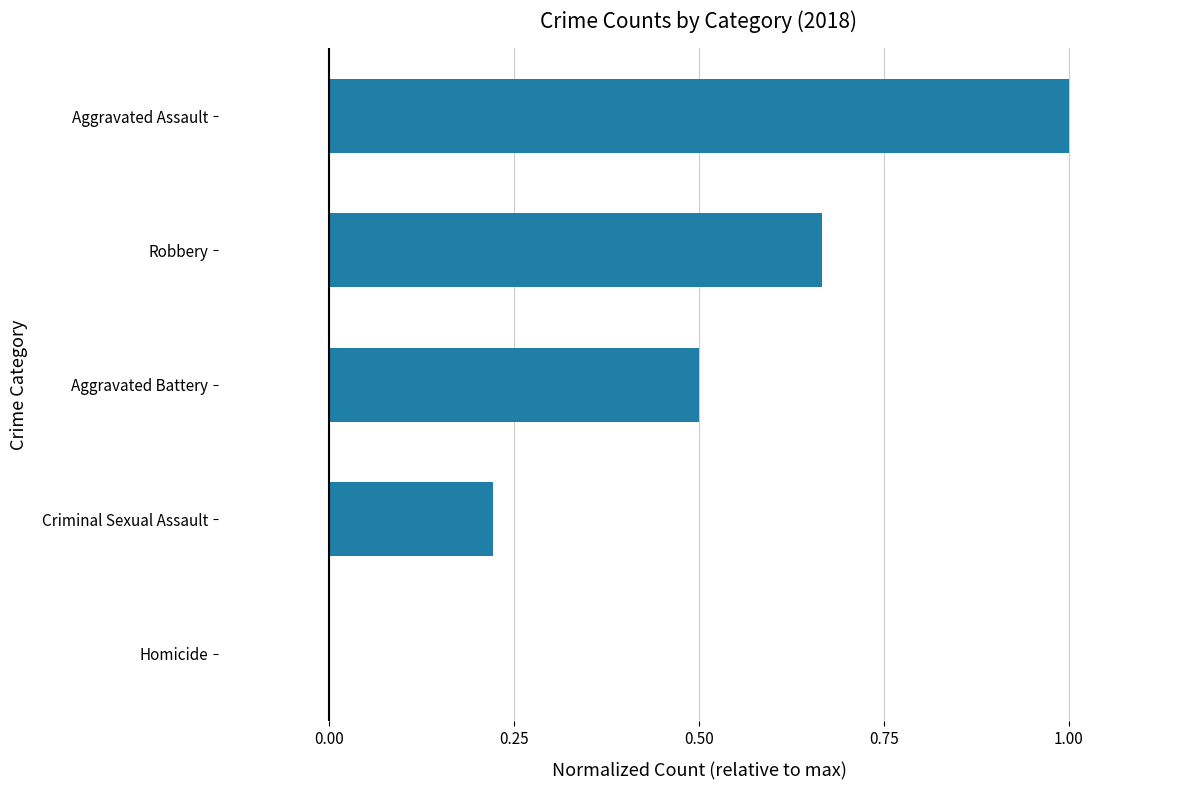

At which category does the chart reach its peak across all series?

Aggravated Assault